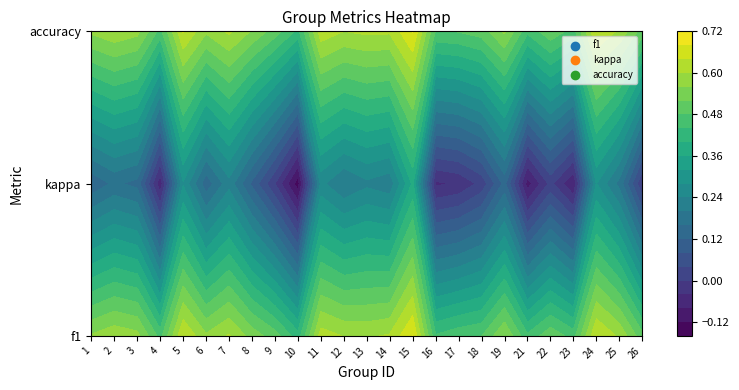

What is the maximum value shown in the chart?

0.7